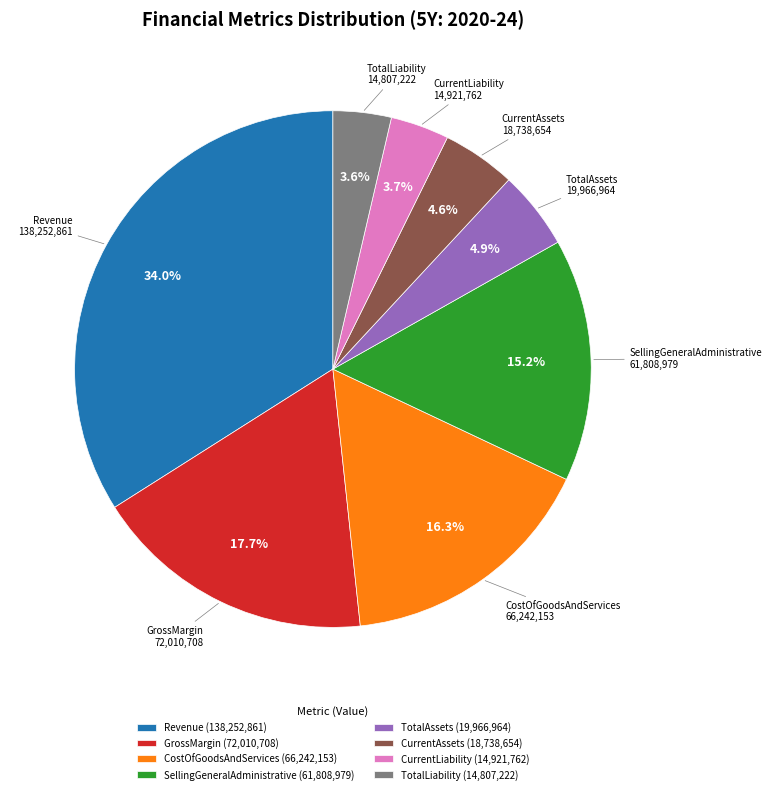

Is there a majority slice in this chart?

No